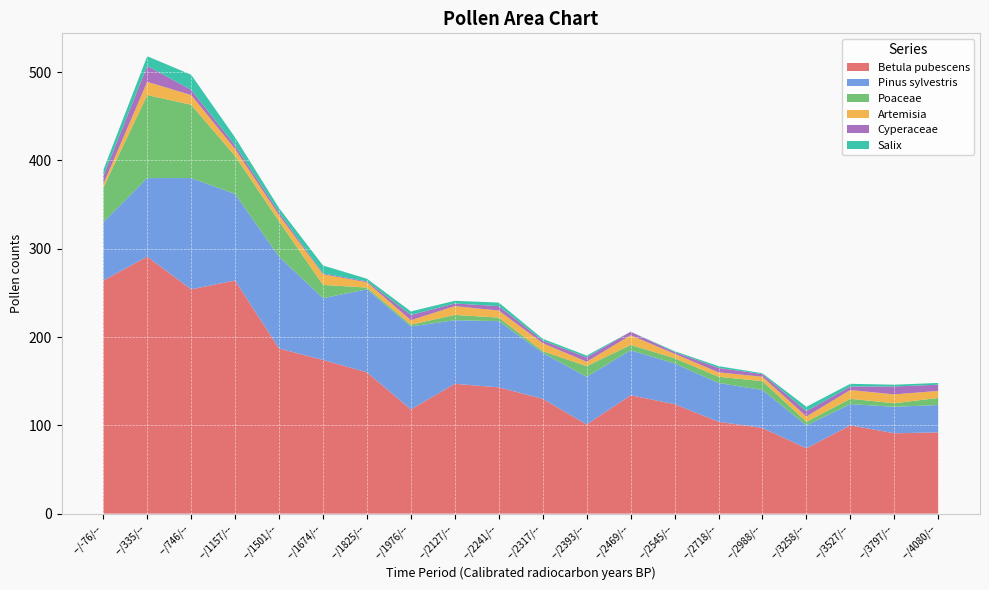

Reading right to left, what are all the values shown in this chart?

Betula pubescens: 92	91	100	74	97	104	124	134	101	130	143	147	118	160	174	187	264	254	291	264
Pinus sylvestris: 31	30	24	26	43	44	46	51	54	52	75	72	94	94	70	104	98	126	89	66
Poaceae: 8	4	6	4	10	7	6	6	12	2	4	6	2	2	15	40	43	83	94	39
Artemisia: 8	10	10	6	5	5	5	11	5	9	8	10	5	6	12	7	8	11	15	4
Cyperaceae: 7	9	4	6	3	5	2	4	5	3	5	3	6	1	1	3	4	6	18	9
Salix: 2	2	3	5	1	2	1	0	2	2	4	3	4	3	9	5	9	17	11	7